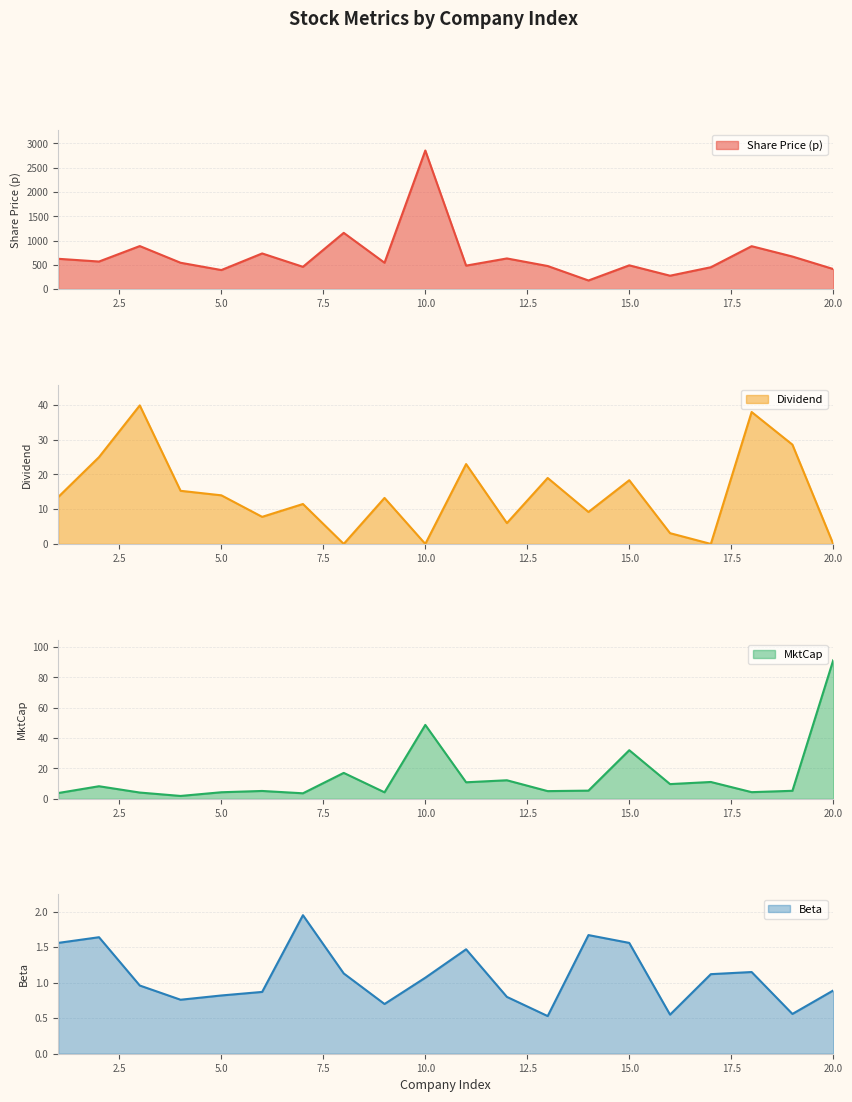

Which series has the widest spread of values?

Share Price (p)